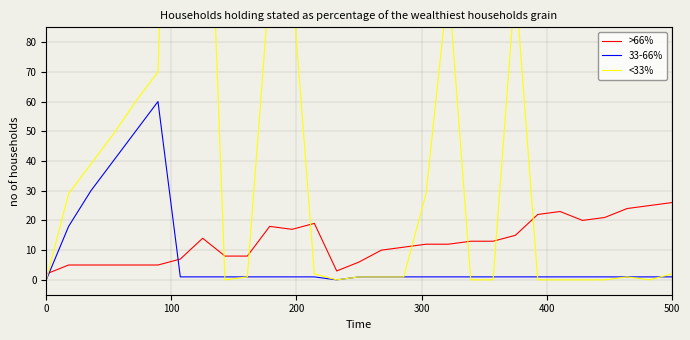

How many intersections are there between 33-66% and >66%?

2